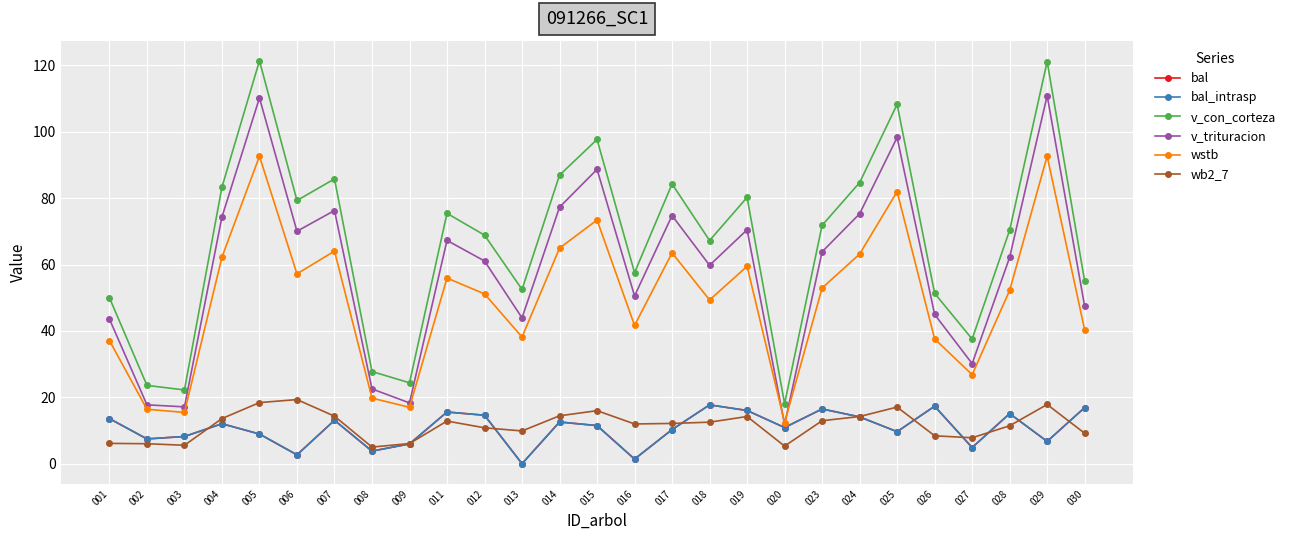

Is this an area chart (filled region under the line)?

No